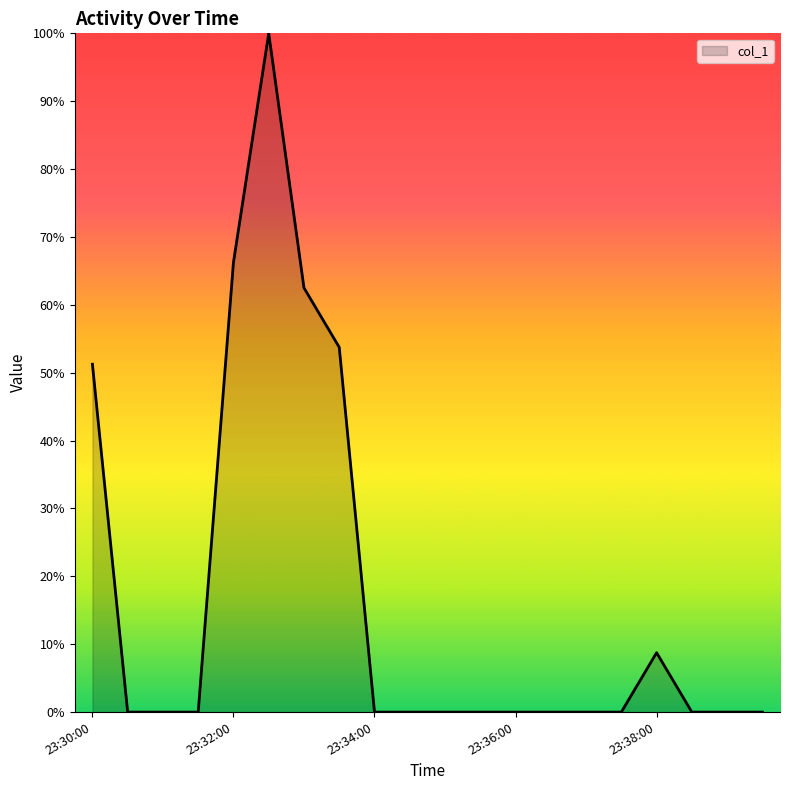

What is the difference between the maximum and minimum values?

100.0